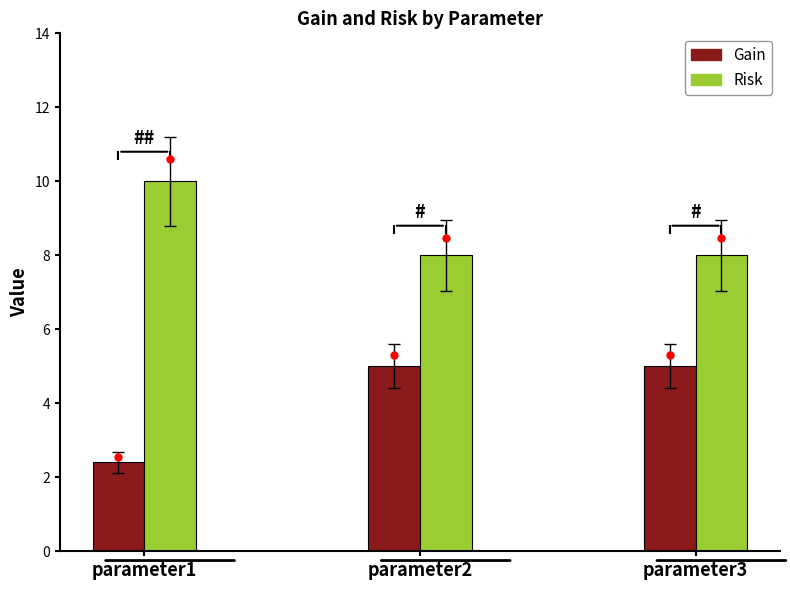

What is the sum of the Gain values at parameter2 and parameter3?

10.0